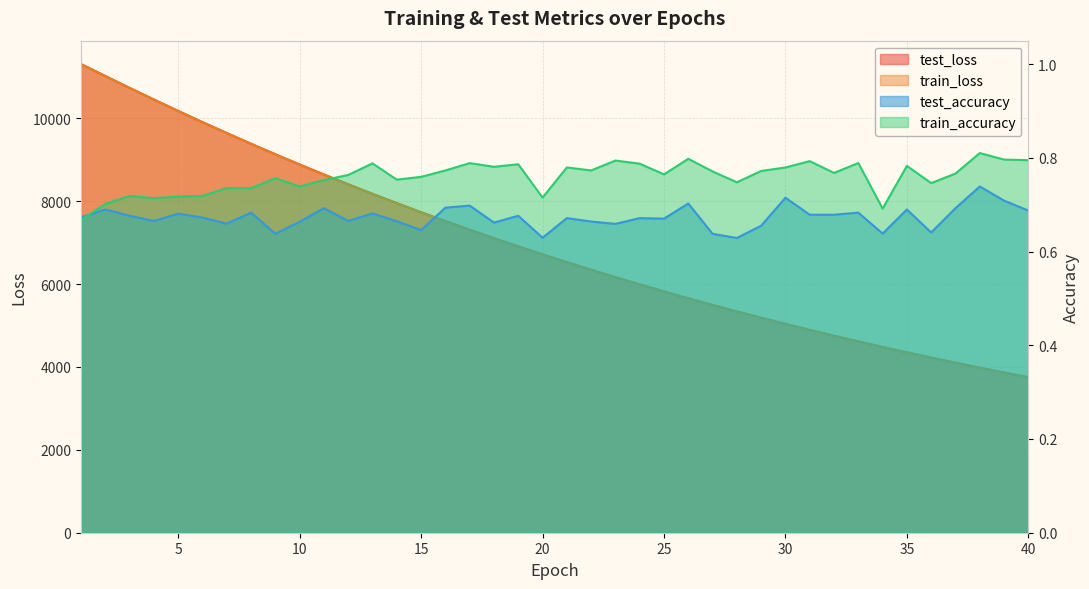

Reading right to left, what are all the values shown in this chart?

test_loss: 3752.2	3865.7	3982.6	4102.9	4226.6	4352.8	4483.7	4616.5	4753.9	4894.7	5039.6	5188.3	5341.1	5498.0	5658.7	5824.1	5993.6	6167.7	6346.3	6529.7	6718.4	6910.9	7109.1	7312.5	7521.2	7735.3	7954.9	8179.1	8409.7	8645.6	8887.2	9134.6	9387.6	9646.5	9910.1	10179.9	10455.9	10736.0	11022.9	11310.4
train_loss: 3751.7	3865.3	3982.1	4102.4	4225.9	4352.3	4483.1	4615.8	4753.3	4894.1	5039.0	5187.8	5340.5	5497.5	5658.2	5823.5	5993.0	6167.1	6345.8	6529.2	6718.0	6910.3	7108.5	7312.0	7520.6	7734.6	7954.2	8178.6	8409.1	8645.0	8886.5	9133.8	9386.8	9645.5	9909.6	10179.2	10455.0	10735.4	11022.5	11310.5
test_accuracy: 0.7	0.7	0.7	0.7	0.6	0.7	0.6	0.7	0.7	0.7	0.7	0.7	0.6	0.6	0.7	0.7	0.7	0.7	0.7	0.7	0.6	0.7	0.7	0.7	0.7	0.6	0.7	0.7	0.7	0.7	0.7	0.6	0.7	0.7	0.7	0.7	0.7	0.7	0.7	0.7
train_accuracy: 0.8	0.8	0.8	0.8	0.7	0.8	0.7	0.8	0.8	0.8	0.8	0.8	0.7	0.8	0.8	0.8	0.8	0.8	0.8	0.8	0.7	0.8	0.8	0.8	0.8	0.8	0.8	0.8	0.8	0.8	0.7	0.8	0.7	0.7	0.7	0.7	0.7	0.7	0.7	0.7